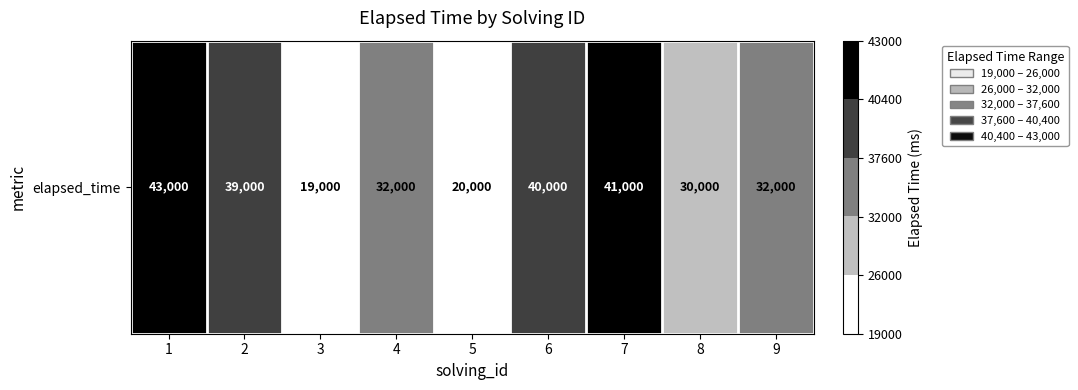

Reading left to right, extract all data points from this chart.

43000	39000	19000	32000	20000	40000	41000	30000	32000